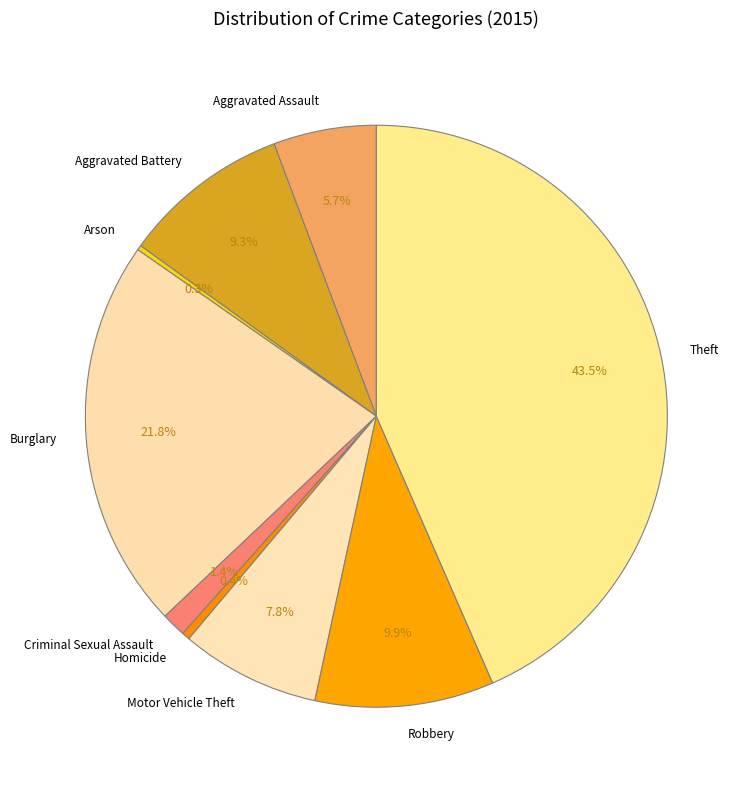

What percentage is NOT represented by Burglary?

78.2%